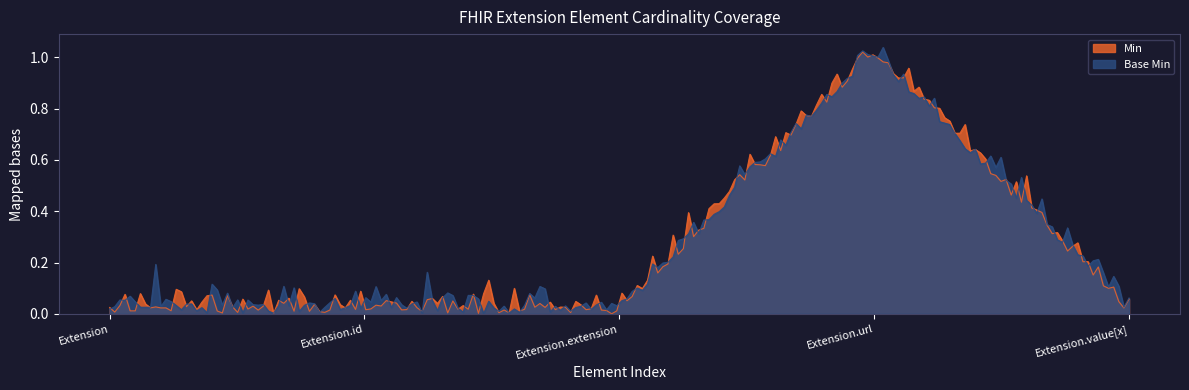

True or false: Base Min and Min intersect in this chart.

True